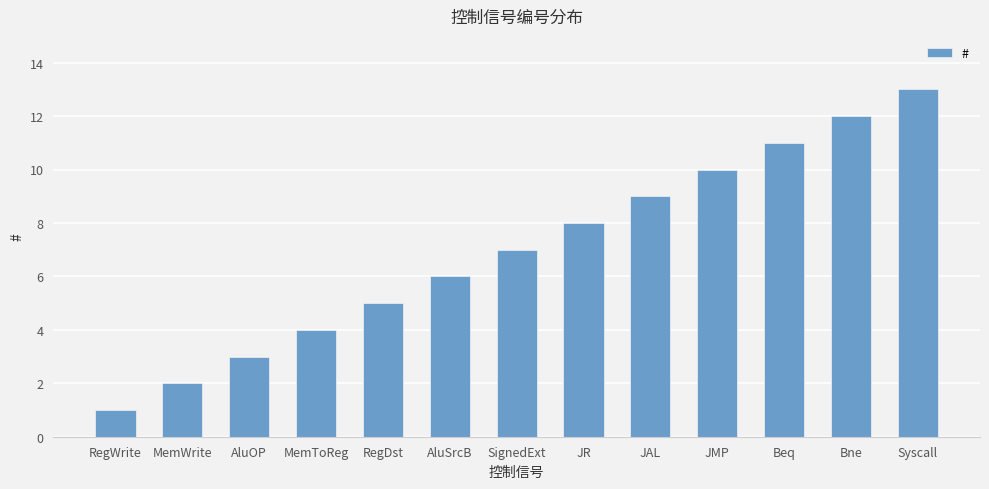

What is the label of the 6th bar from the left?

AluSrcB